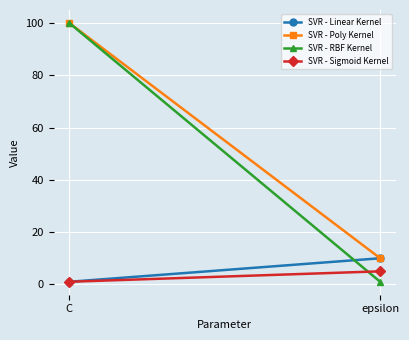

What is the sum of the SVR - Sigmoid Kernel values at C and epsilon?

6